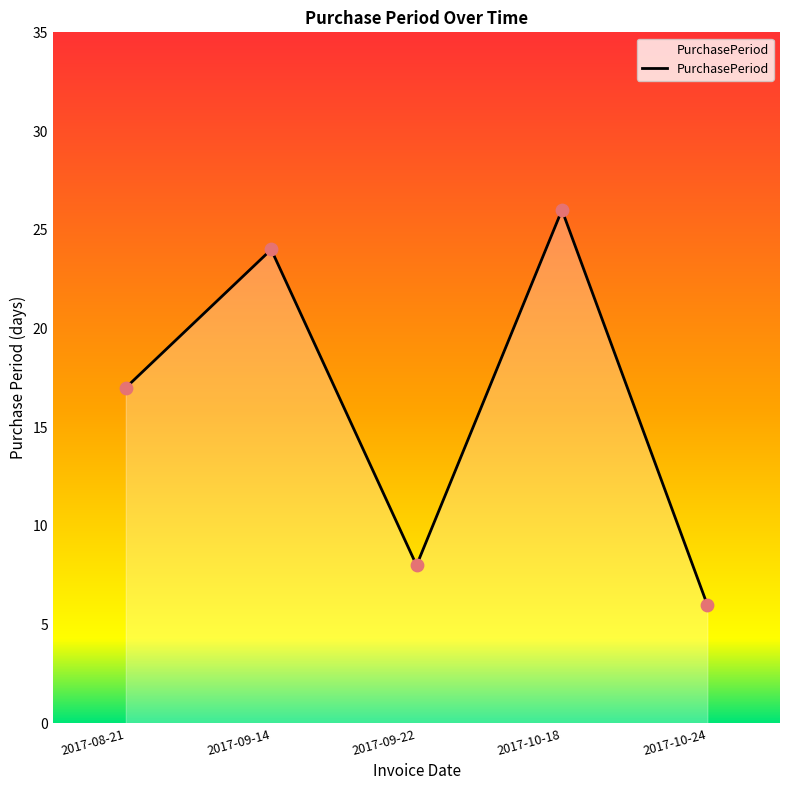

What is the change in value from 2017-09-14 to 2017-09-22?

-16